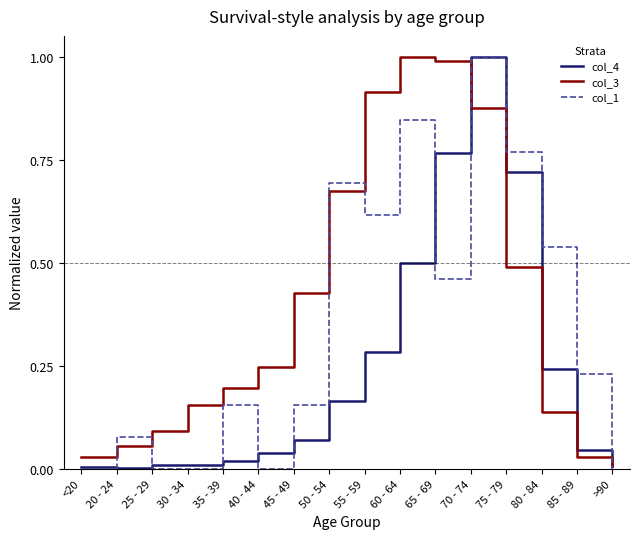

Is the value of col_4 at <20 greater than the value of col_3 at 75 - 79?

No